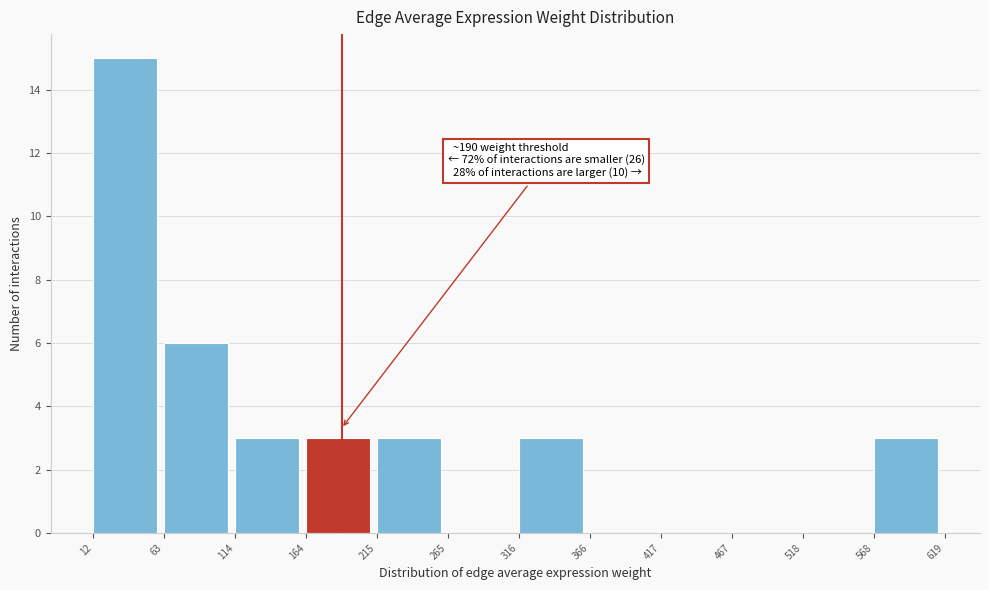

Which range on the x-axis has the tallest bar?

12 to 63